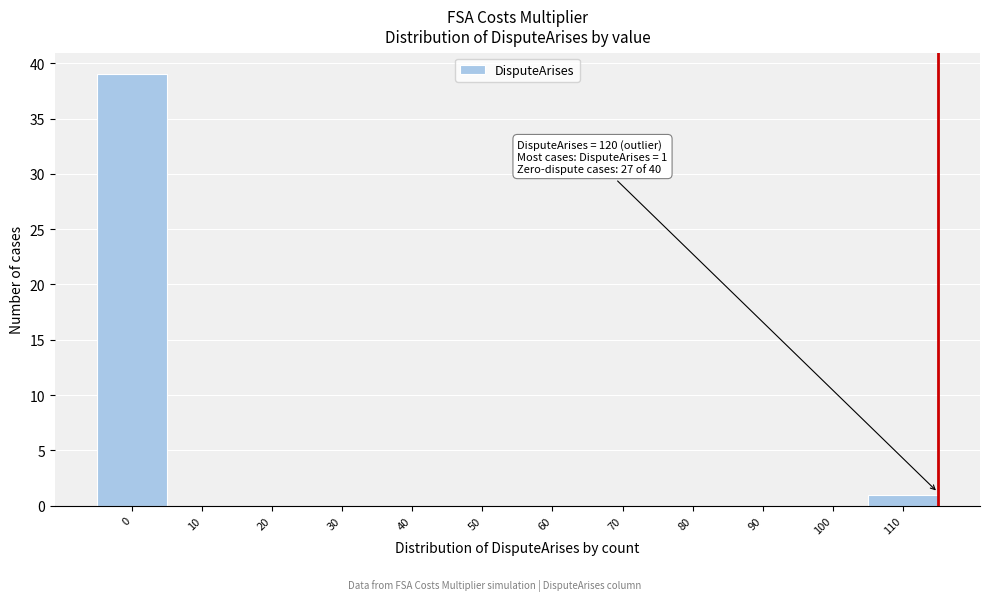

Reading left to right, transcribe all the data shown in this chart.

0=39	10=0	20=0	30=0	40=0	50=0	60=0	70=0	80=0	90=0	100=0	110=1